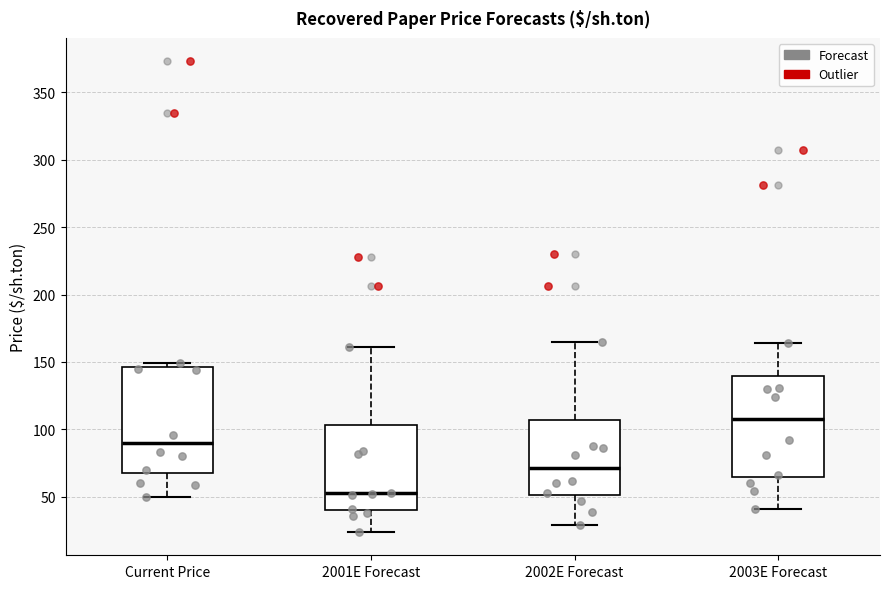

Reading left to right, transcribe this box plot: for each box, give where its median line is, the range the box spans, and where its two whiskers end, as read against the y-axis. The values are not printed on the chart, so give them approximately, as read against the axis.

Current Price: median 90, box 70 to 145, whiskers 50 to 150
2001E Forecast: median 55, box 40 to 105, whiskers 25 to 160
2002E Forecast: median 70, box 50 to 105, whiskers 30 to 165
2003E Forecast: median 110, box 65 to 140, whiskers 40 to 165